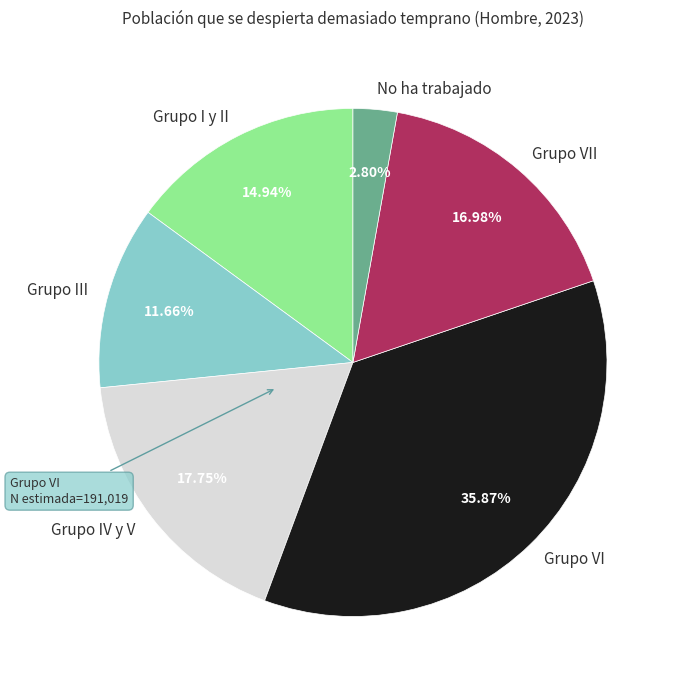

True or false: Grupo III accounts for 12% of the total.

True